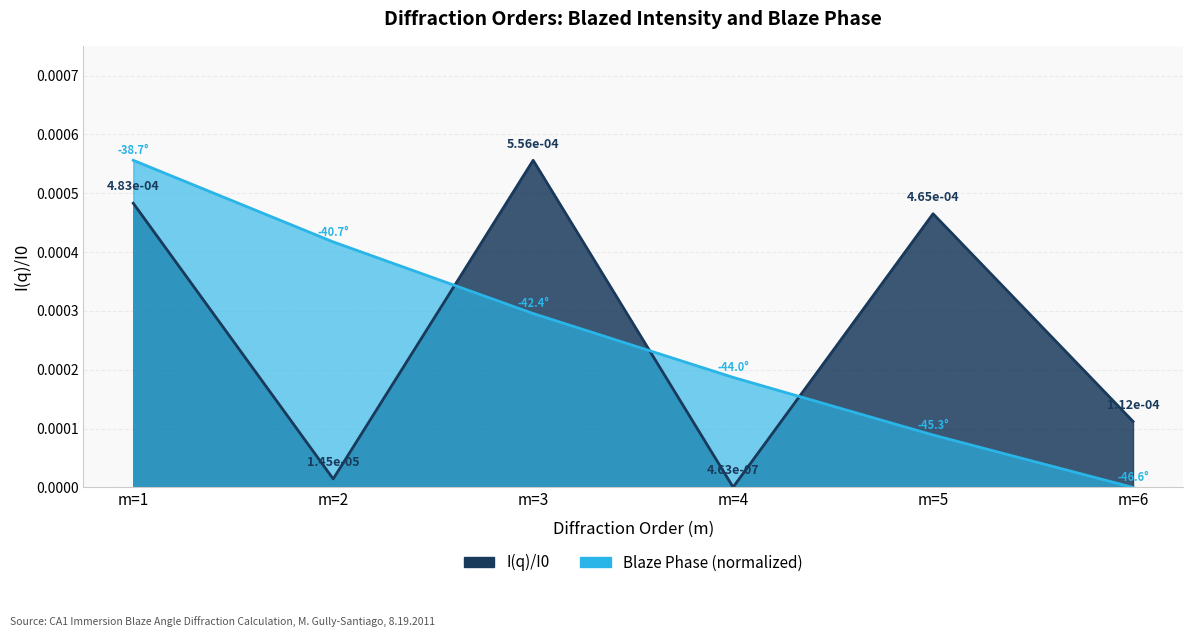

True or false: I(q)/I0 has more than 1 points higher than both neighbors.

True